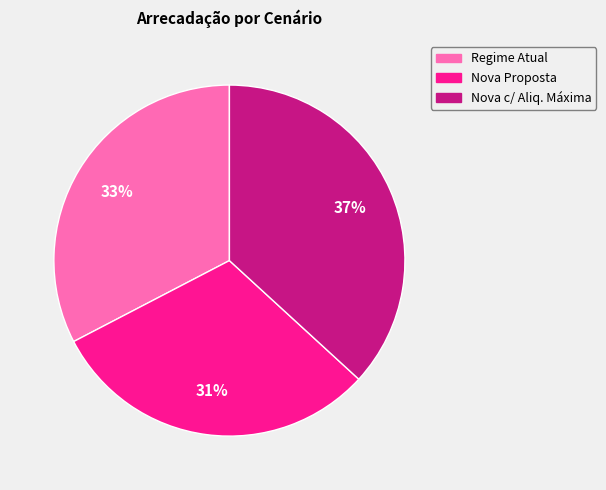

Is the sum of Nova c/ Aliq. Máxima and Regime Atual greater than half?

Yes